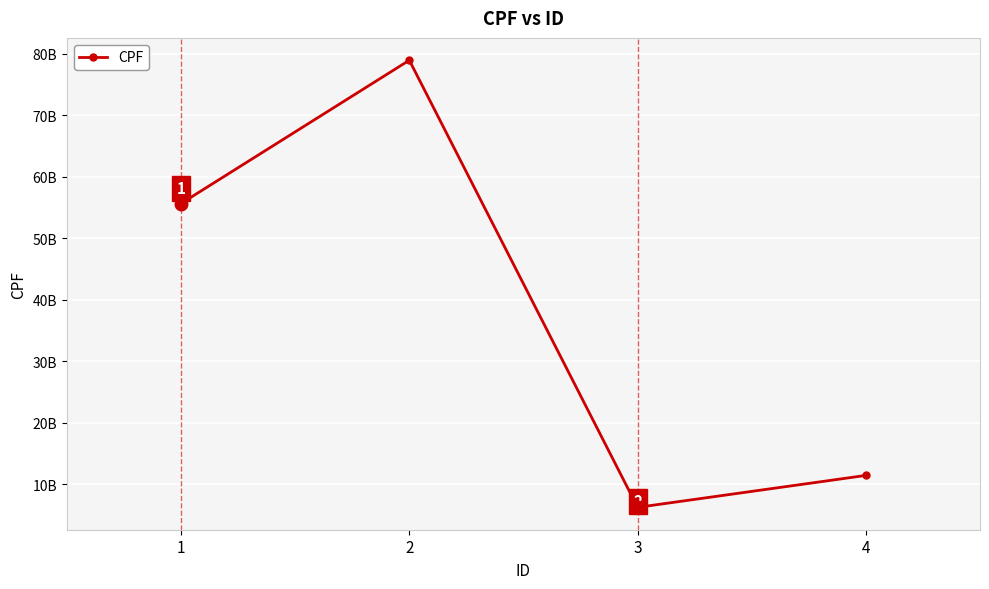

Reading left to right, extract all data points from this chart.

1=55664488425	2=78955466222	3=6262132406	4=11455688778